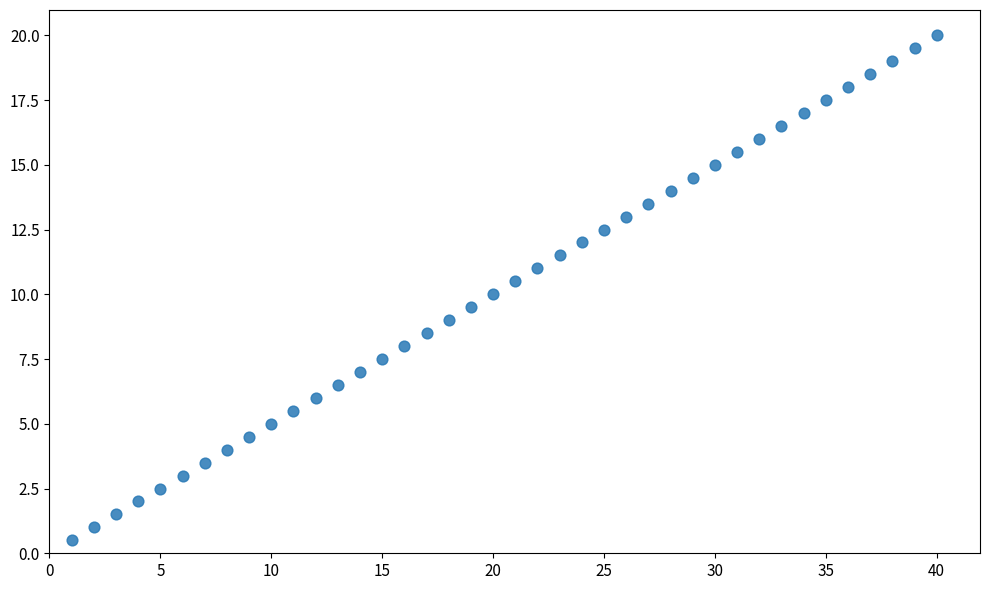

What is the range of Y values (max minus min)?

19.5